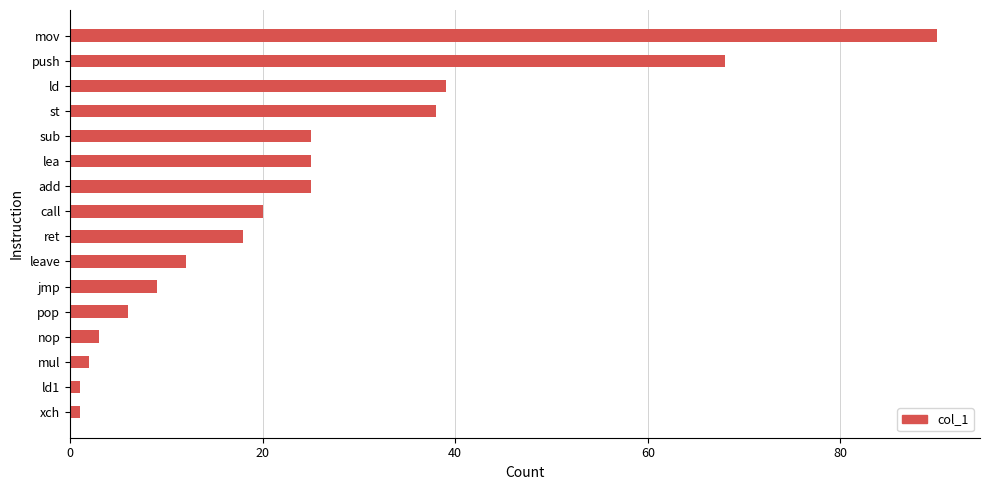

The value at lea is 33. True or false?

False